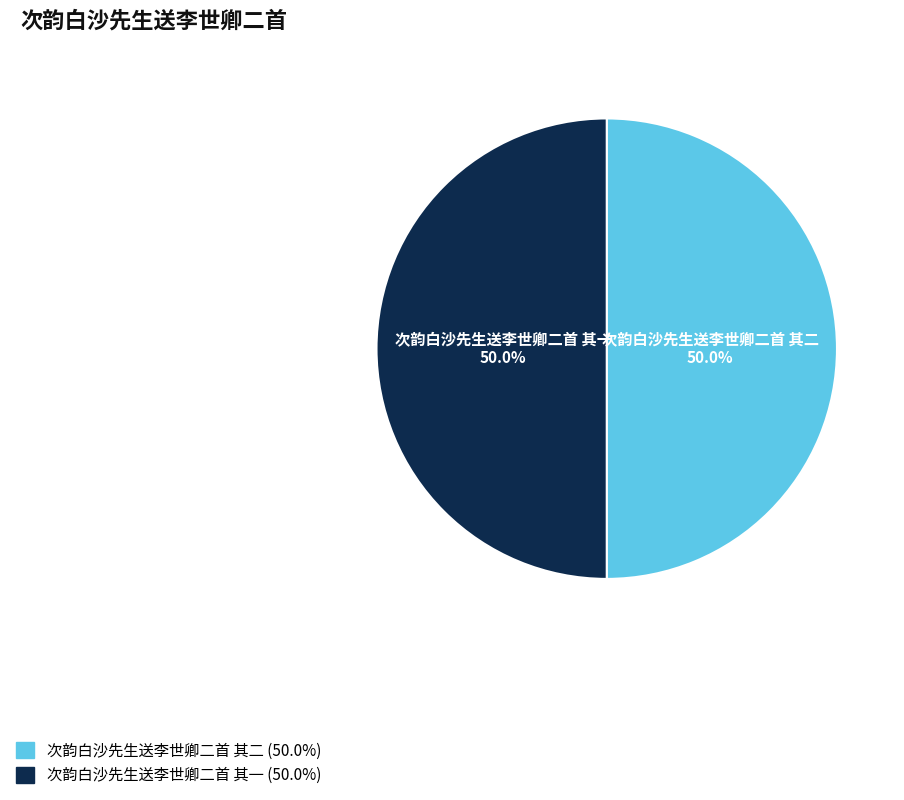

The 次韵白沙先生送李世卿二首 其一 slice represents 50% of the pie. True or false?

True